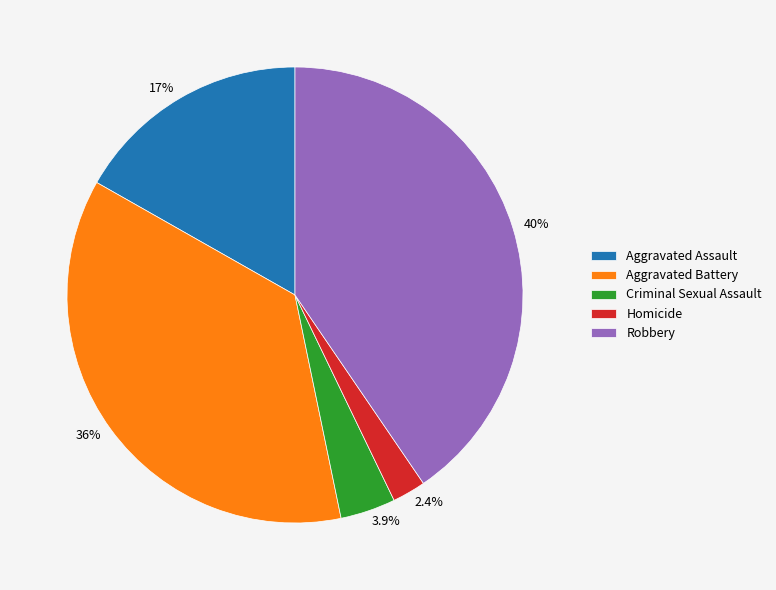

Is it true that Aggravated Battery is 46% of the pie?

False